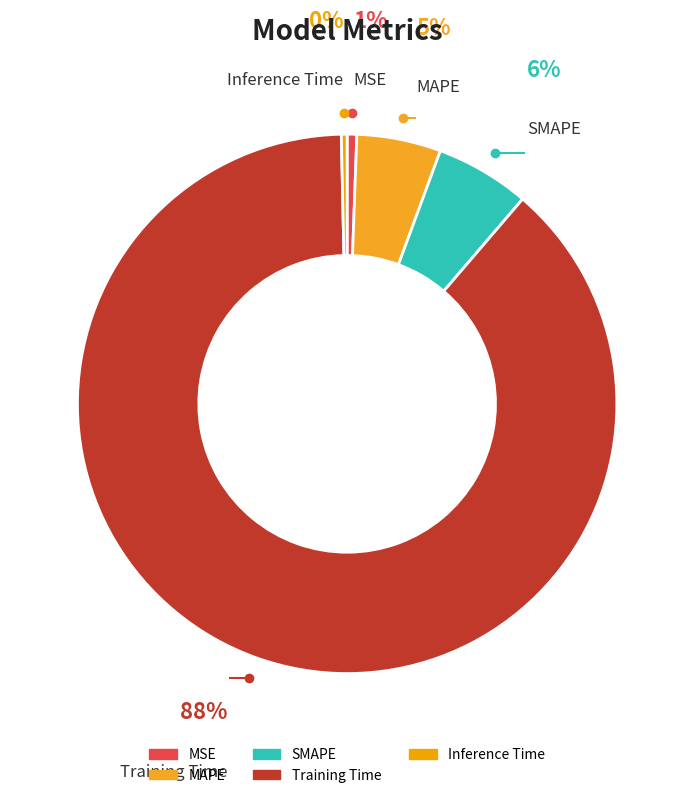

Combined, do Training Time and SMAPE account for over 50%?

Yes